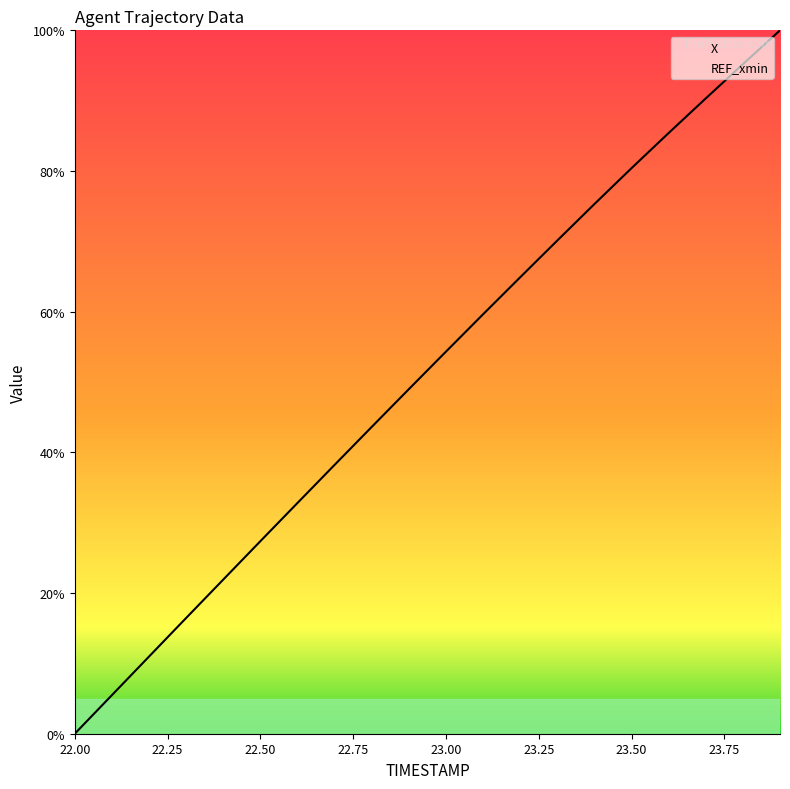

What value does the X series have at 22.75?

16.5